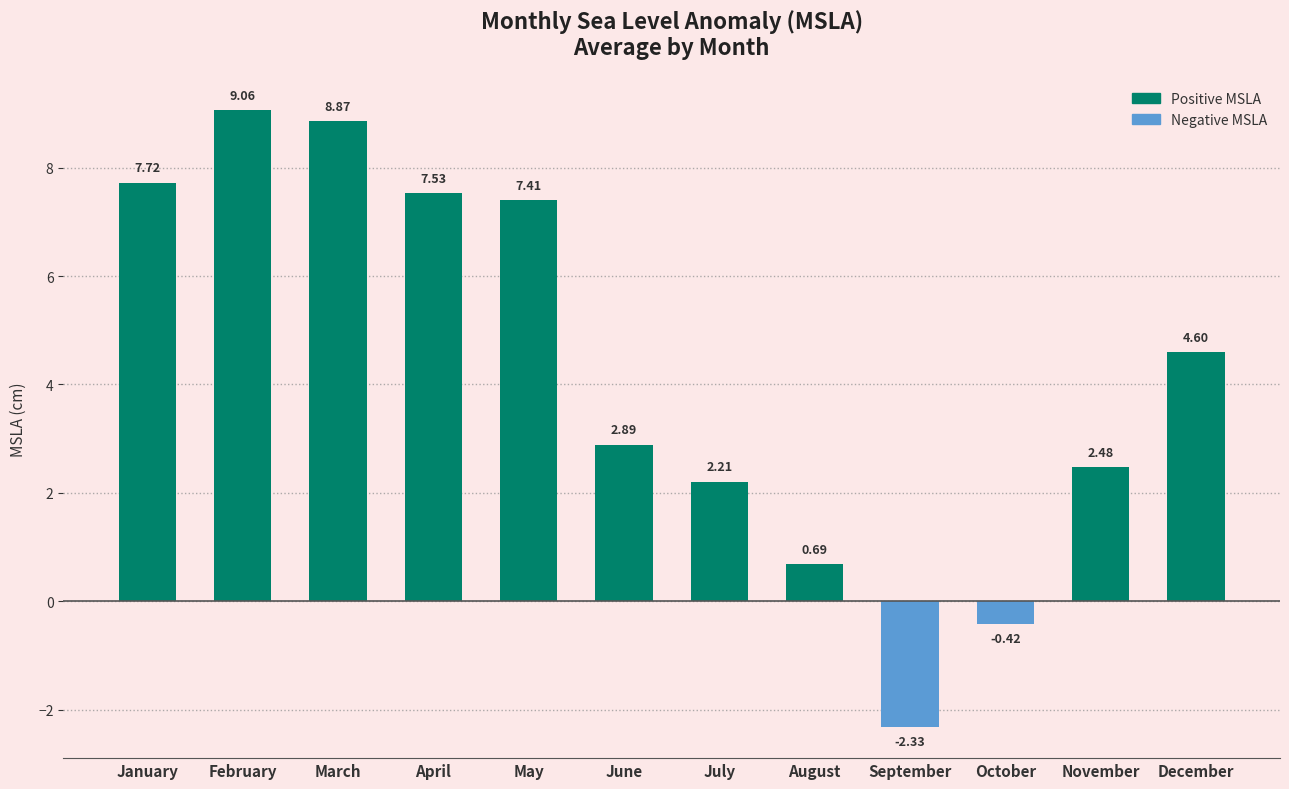

The value at November is 1.2. True or false?

False